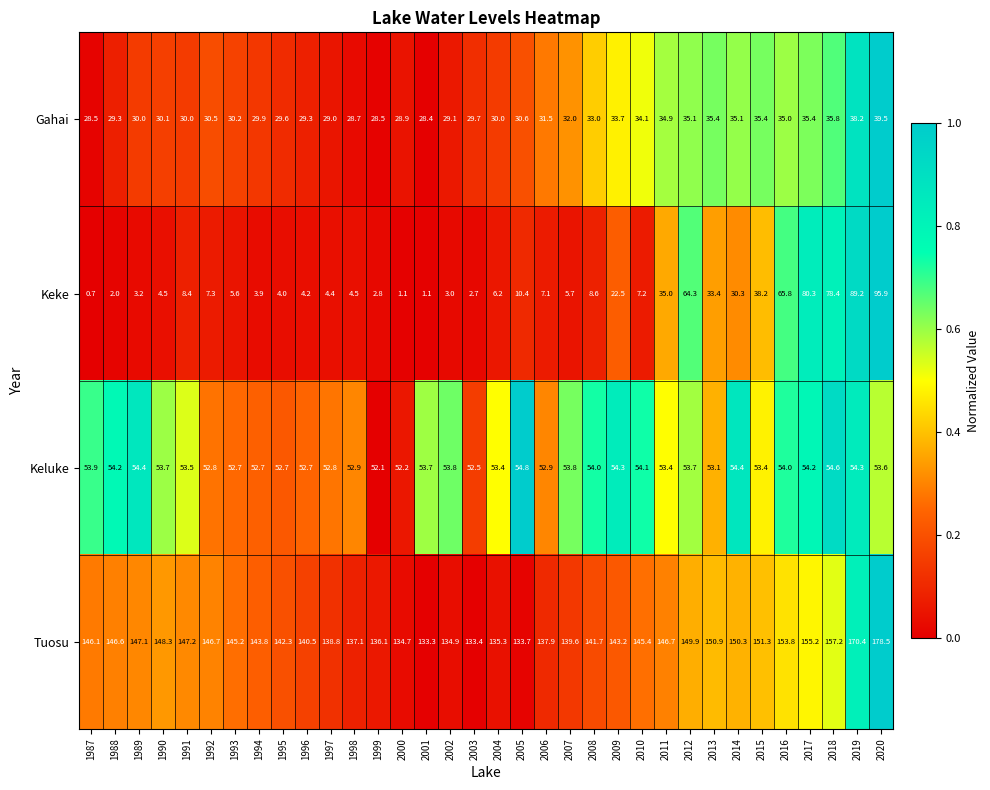

Is it true that Keke equals 14.5 at 2005?

False